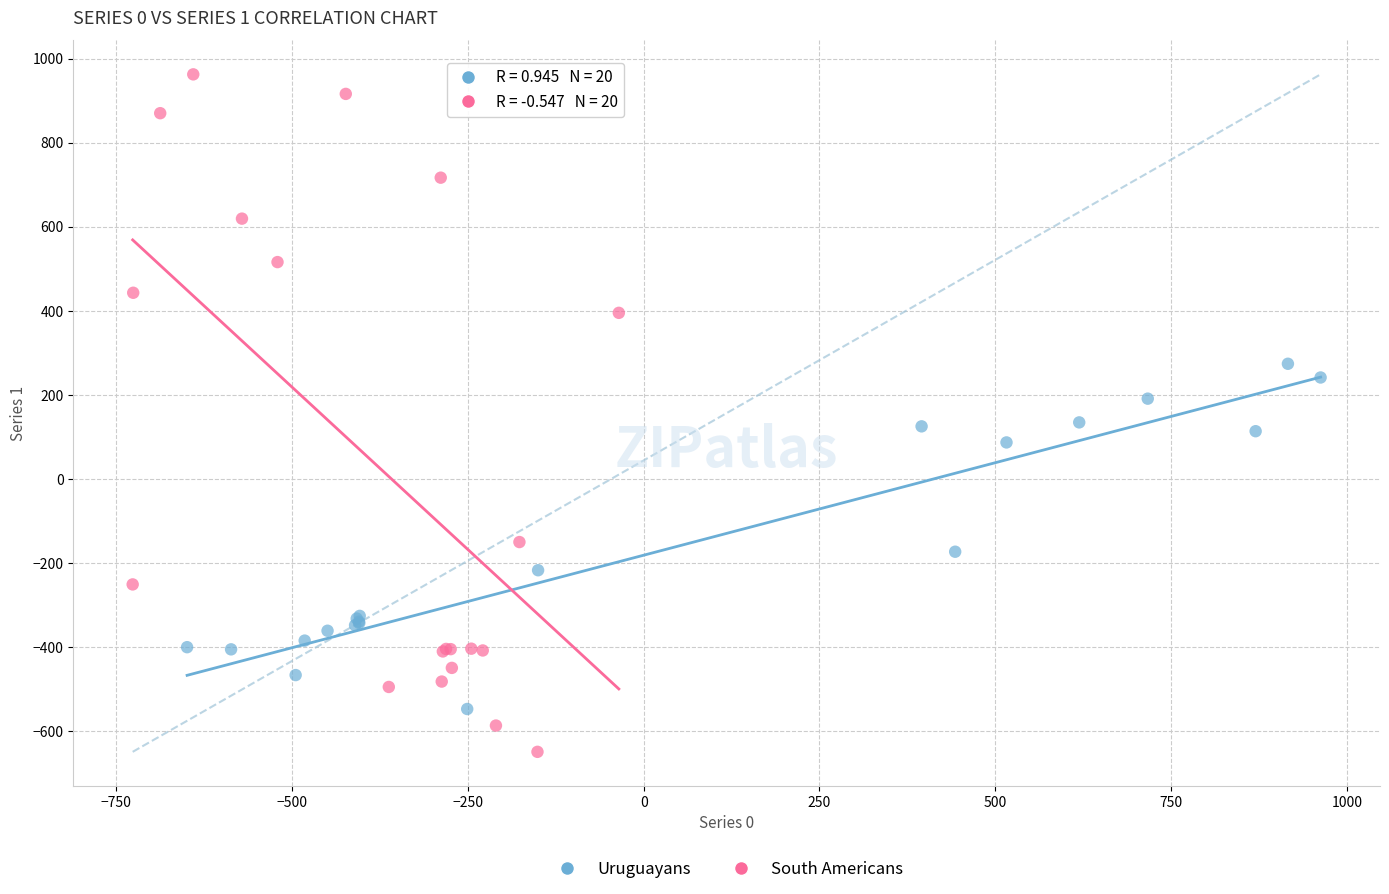

Which series contains the highest Y value?

South Americans